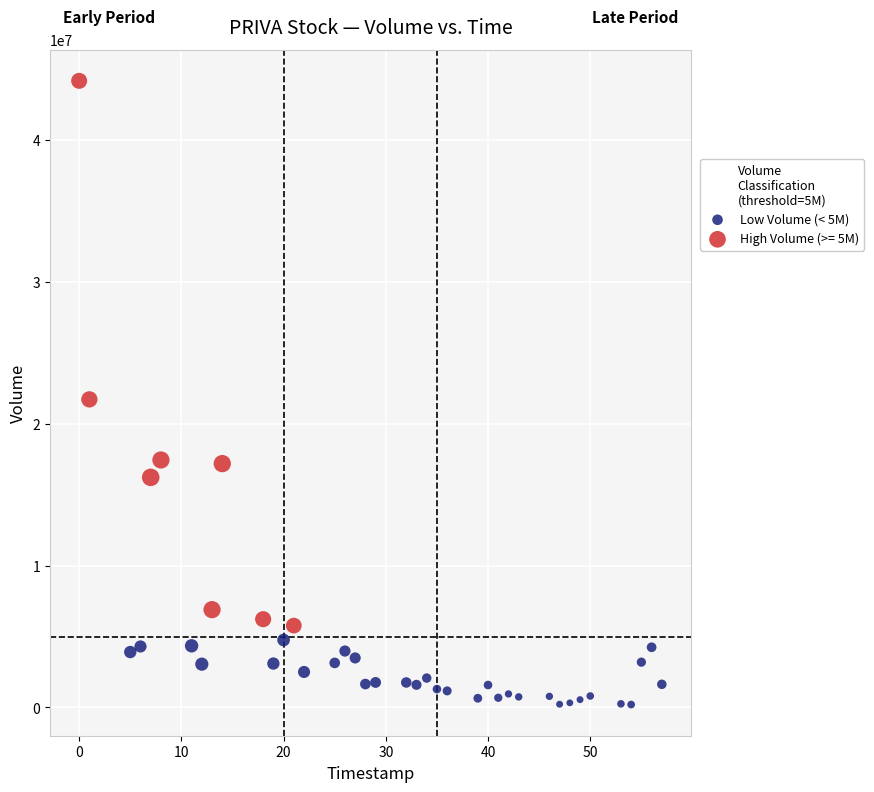

Which series reaches the maximum Y coordinate?

High Volume (>= 5M)